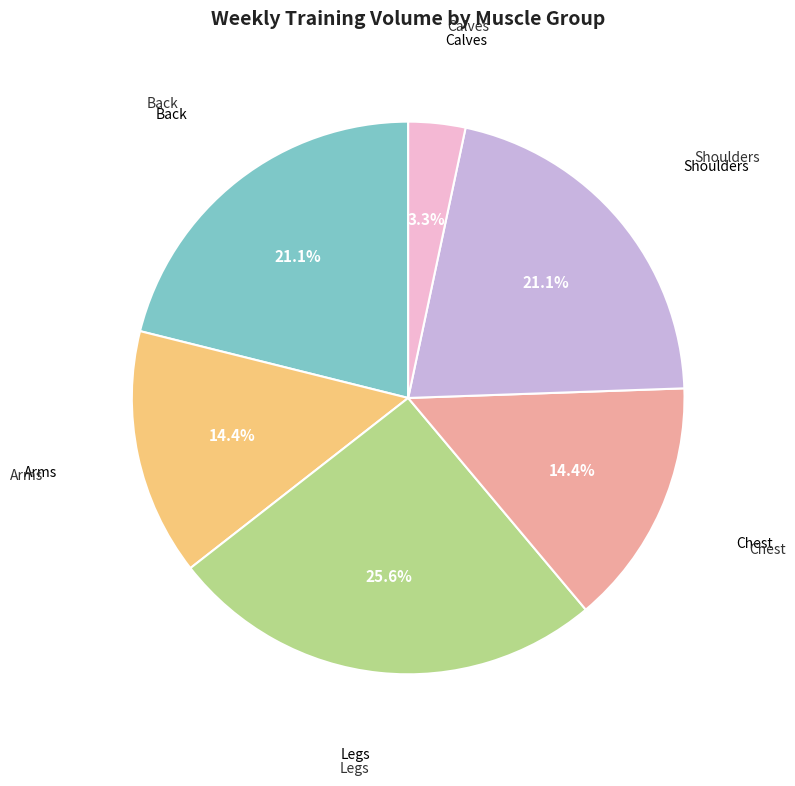

How many slices are in this pie chart?

6